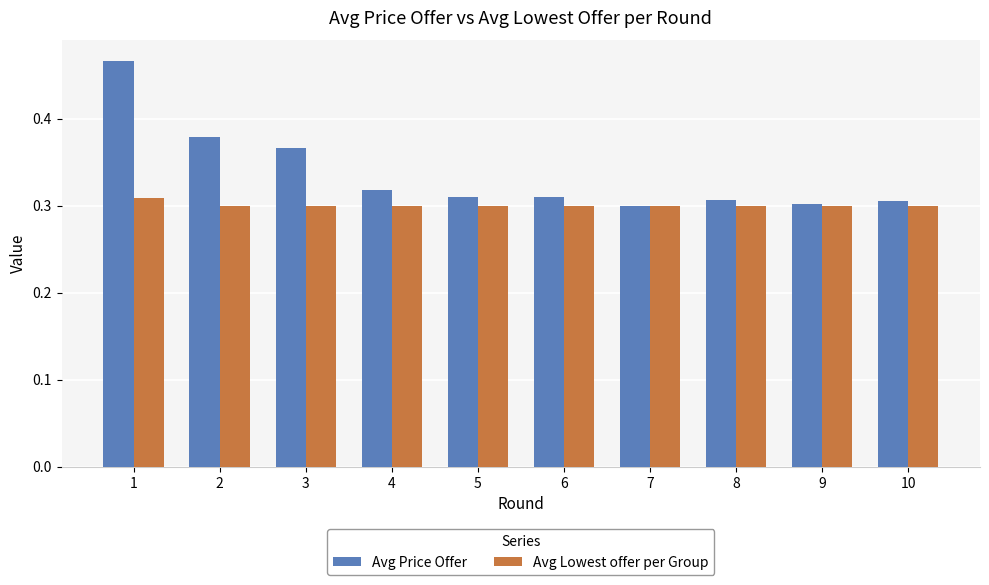

Which category has the highest value in the Avg Lowest offer per Group series?

1